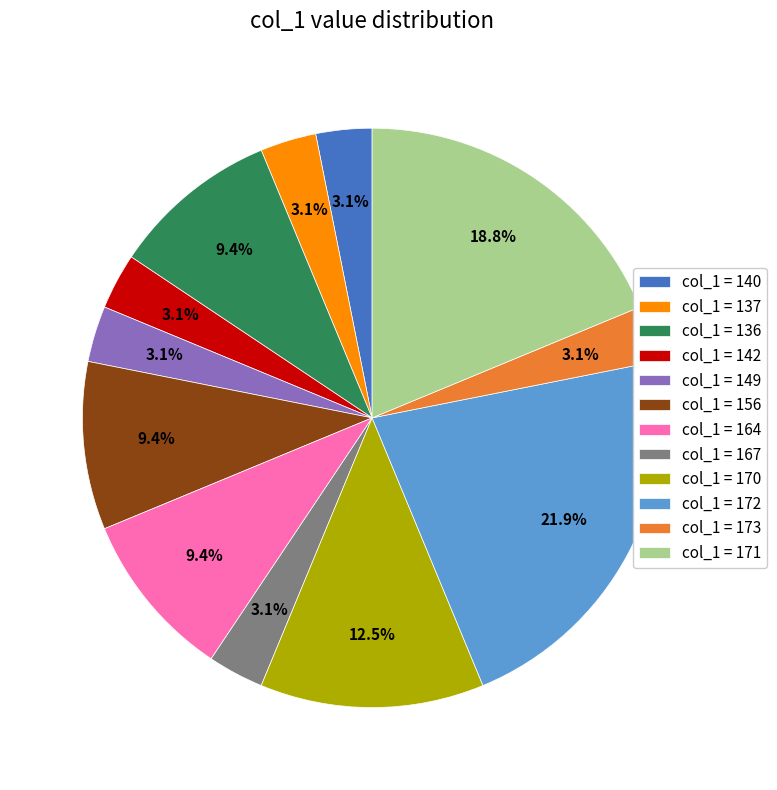

Is there a majority slice in this chart?

No